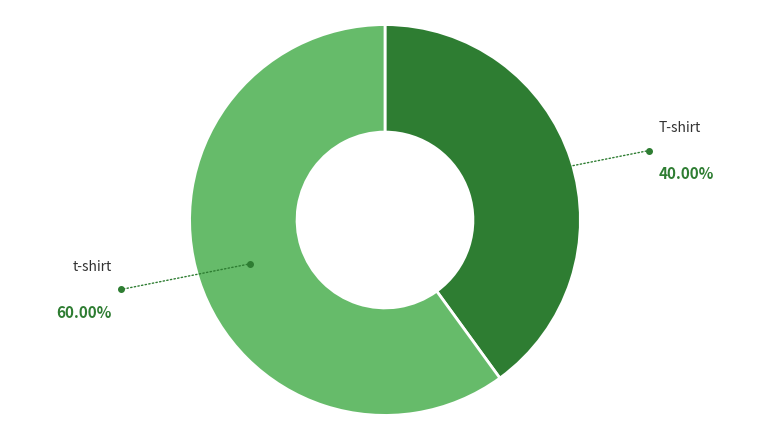

Is it true that t-shirt is 60% of the pie?

True